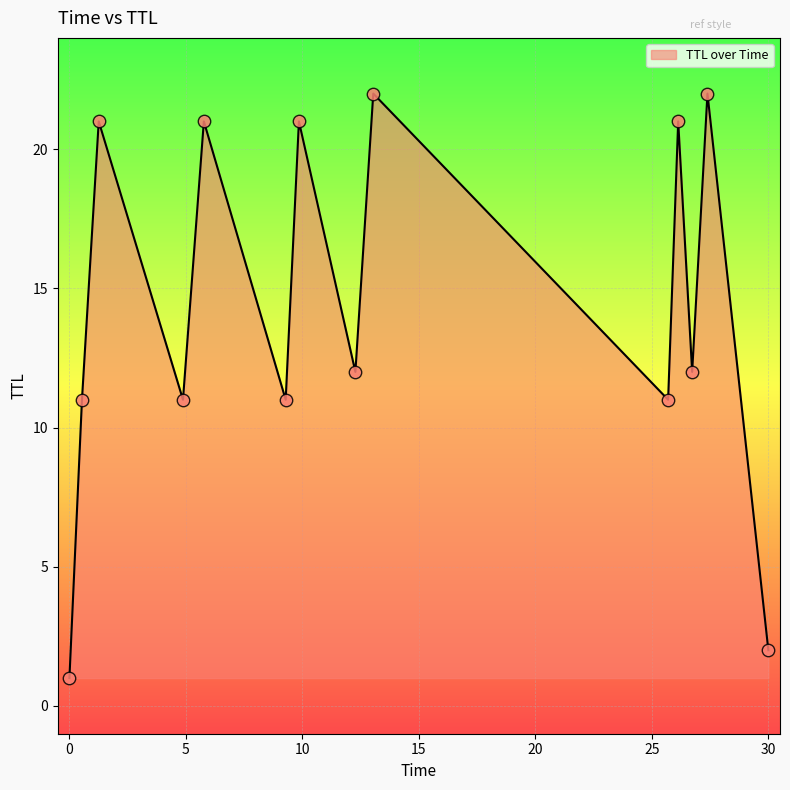

What is the difference between the maximum and minimum values?

21